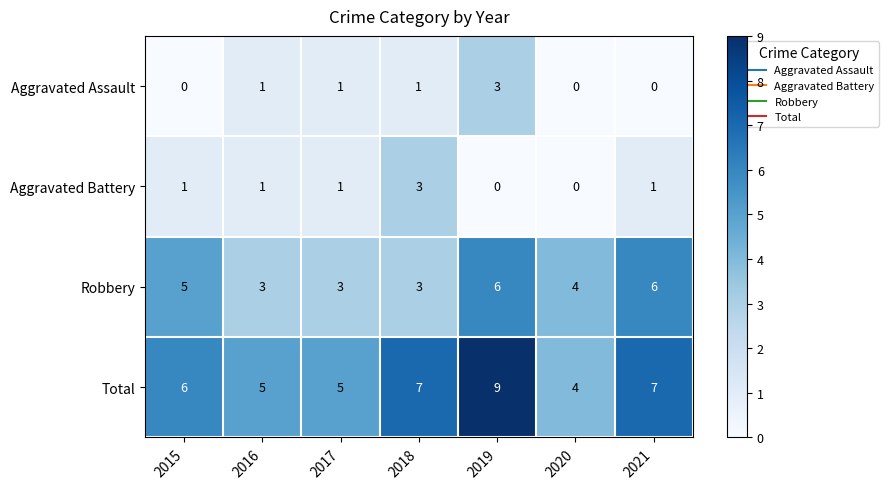

Which category has the highest value in the Aggravated Assault series?

2019